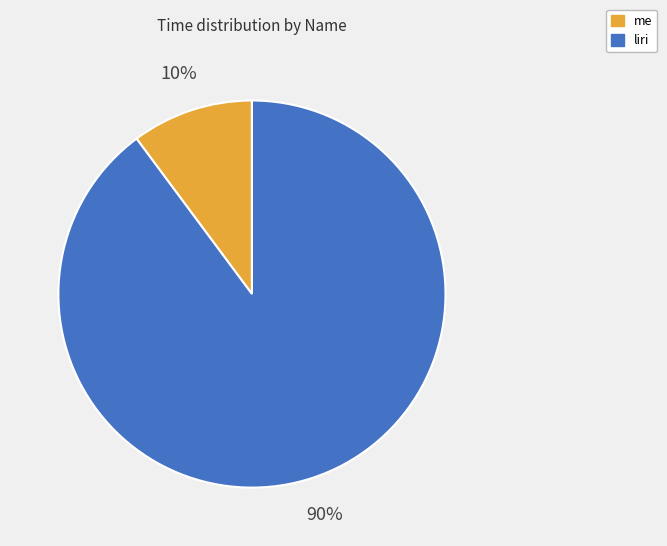

Do liri and me together represent more than half of the pie?

Yes